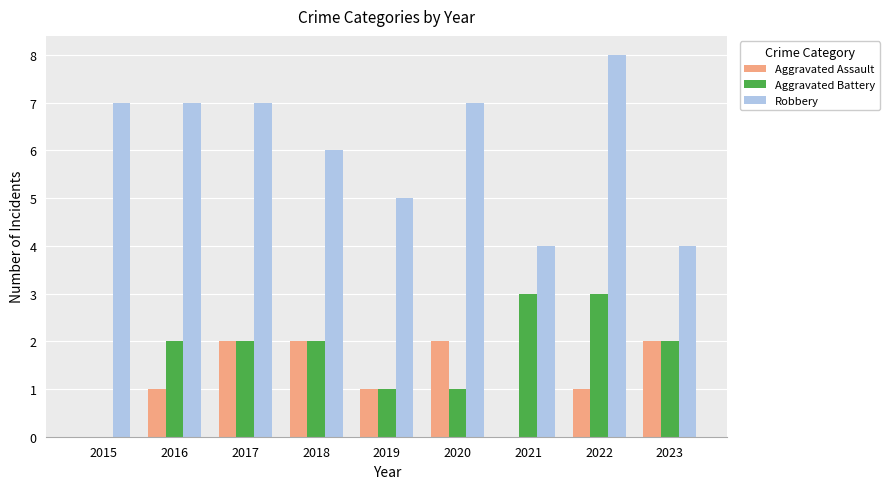

What is the sum of all Aggravated Assault values?

11